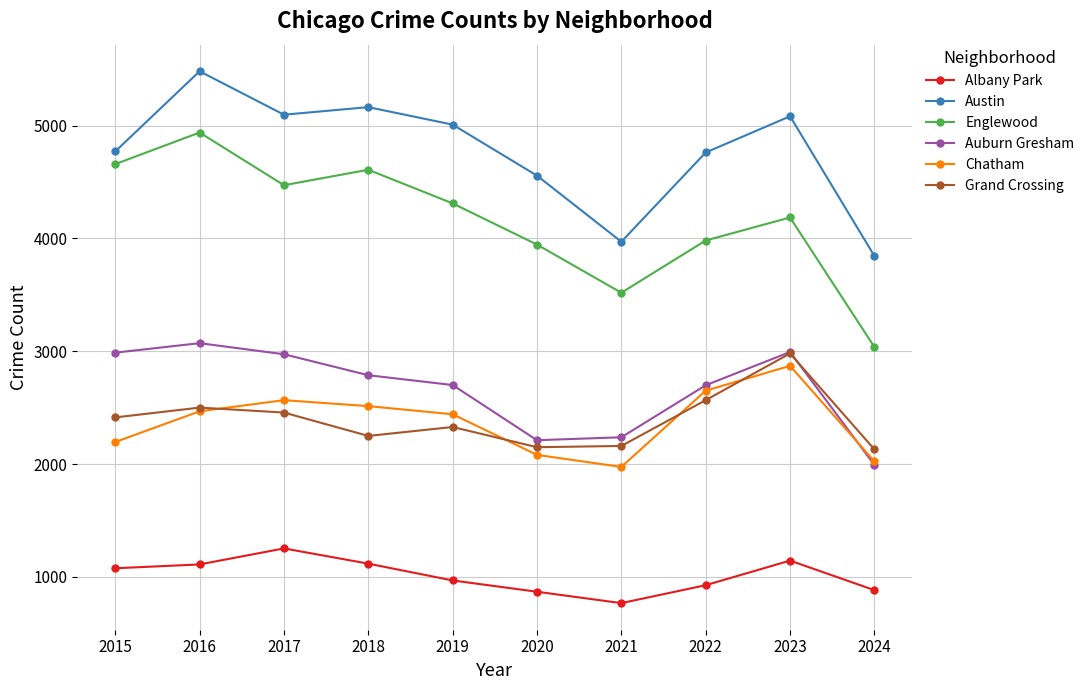

Which category has the highest value in the Auburn Gresham series?

2016